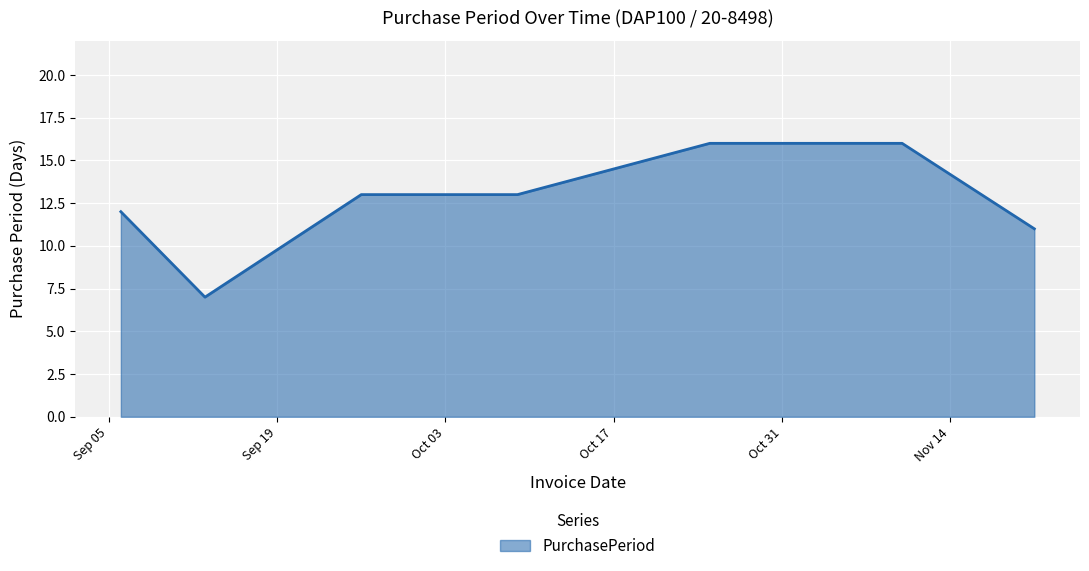

Count the values in the range 11 to 16.

6